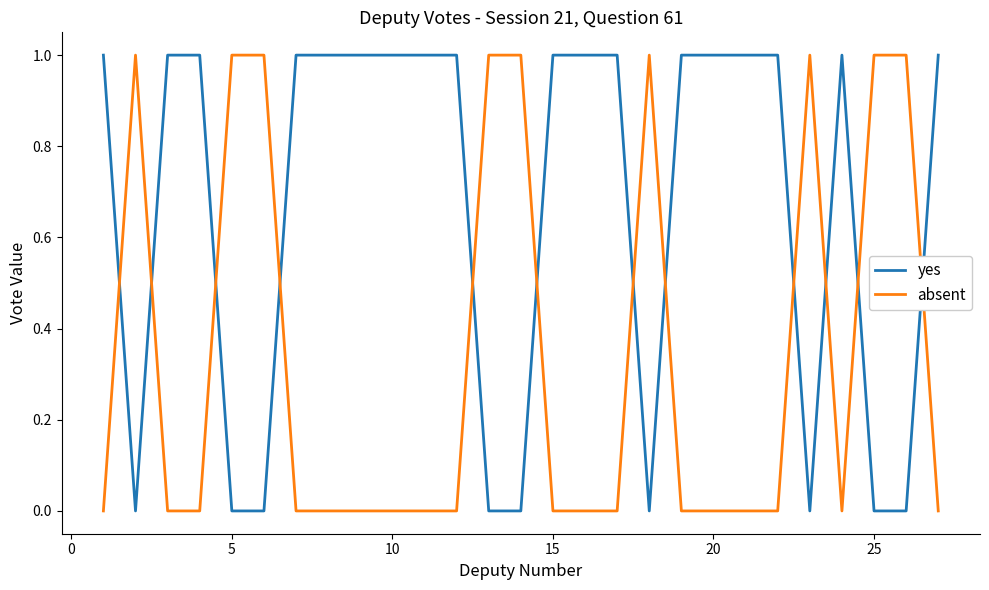

Which series has the largest total across all categories?

yes